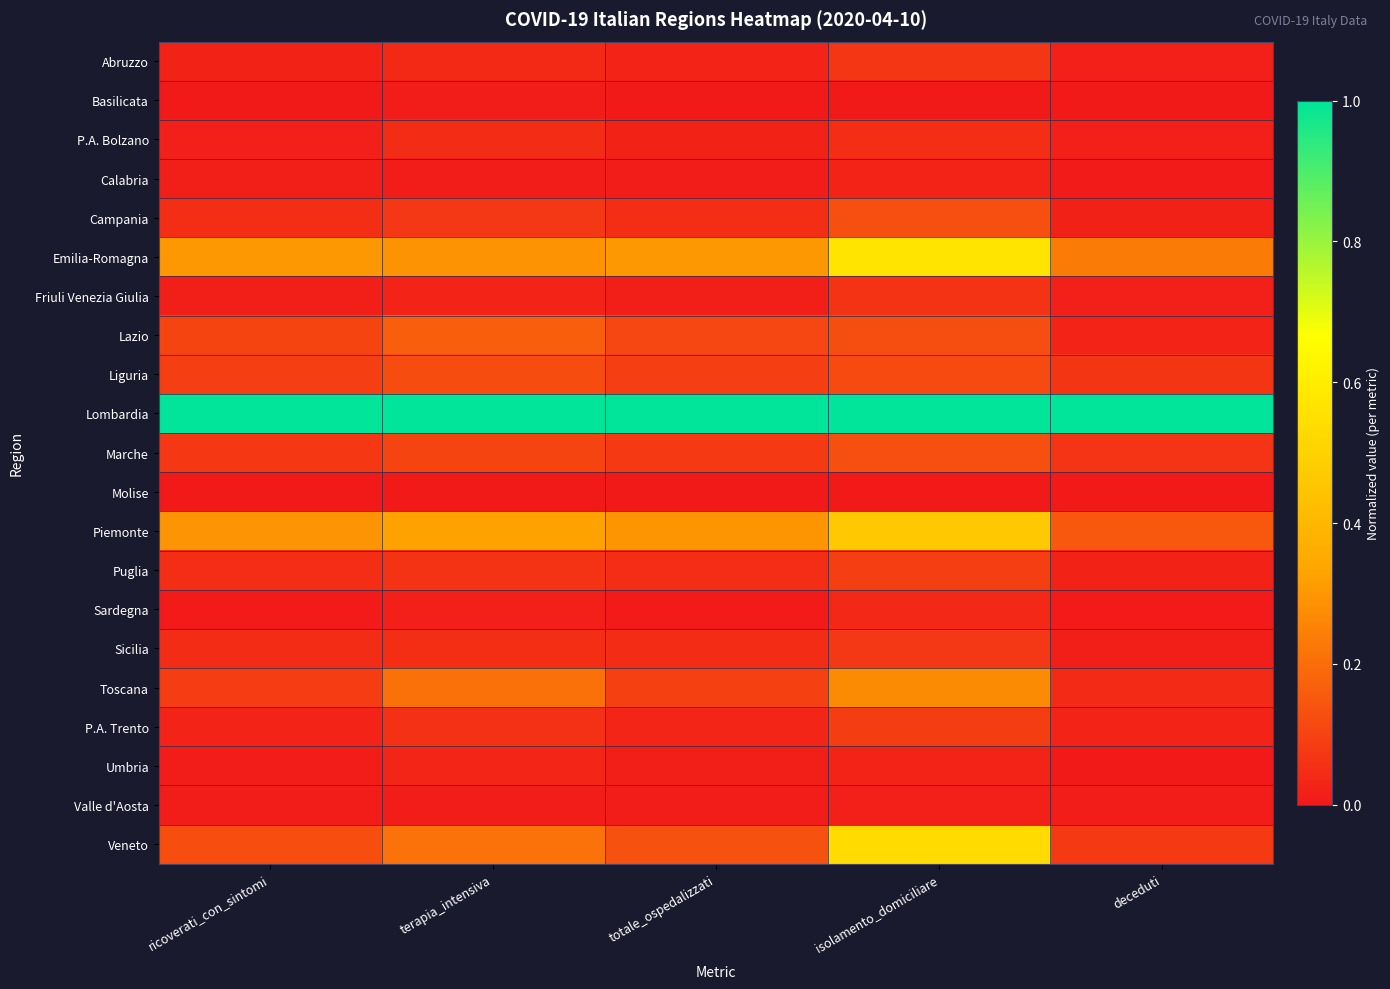

Which series has the largest total across all categories?

Lombardia